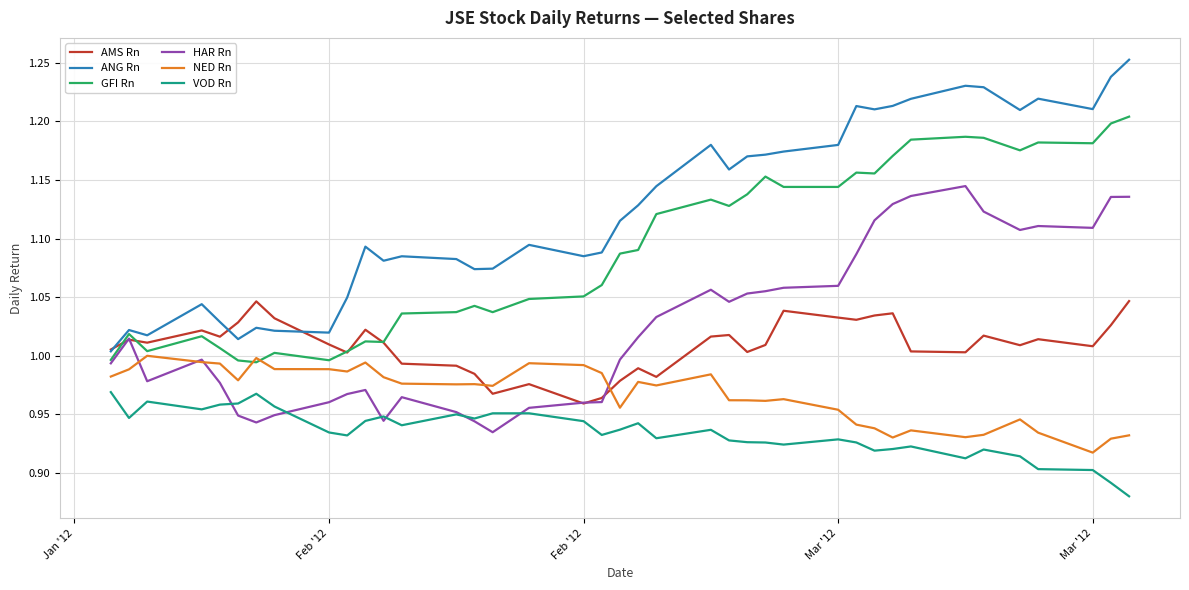

Which series has the largest total across all categories?

ANG Rn